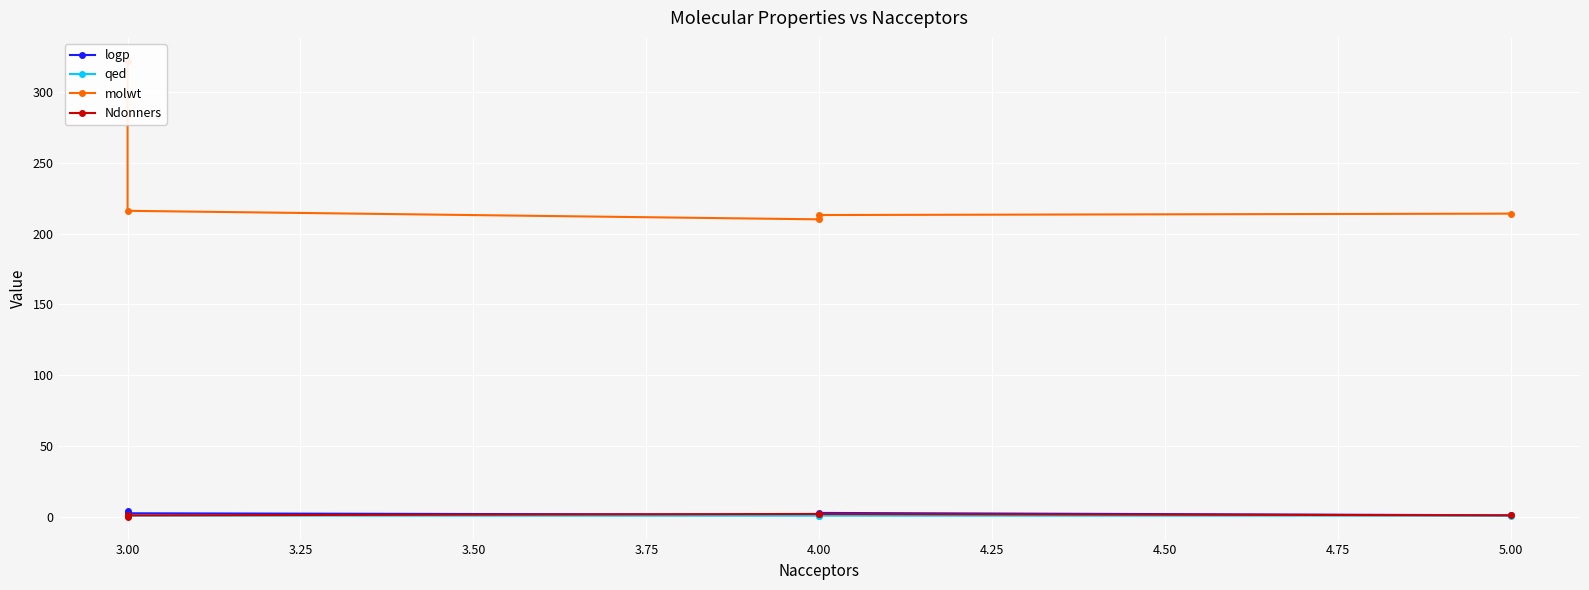

Reading left to right, what are all the values shown in this chart?

logp: 4.4	2.5	1.4	2.7	1.1
qed: 0.7	0.8	0.8	0.8	0.8
molwt: 322.1	216.1	210.0	213.1	214.1
Ndonners: 0.0	1.0	2.0	2.0	1.0